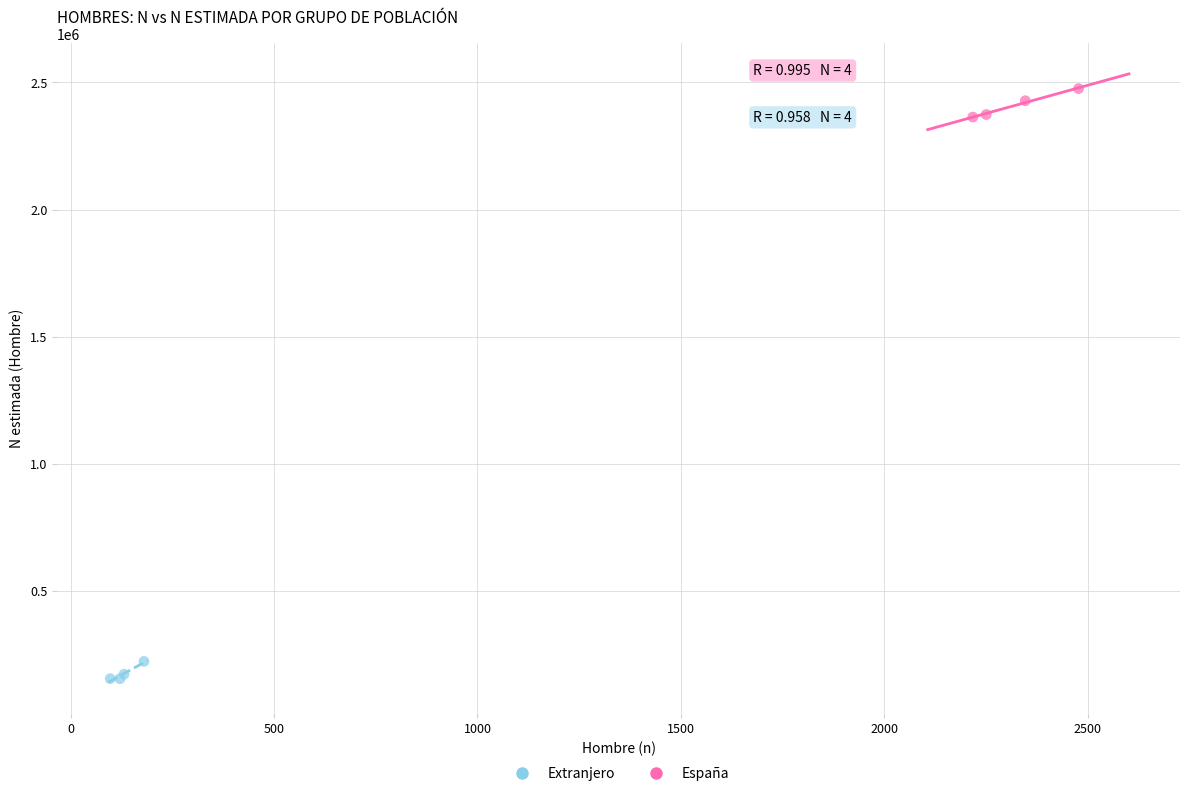

Which series reaches the maximum Y coordinate?

España